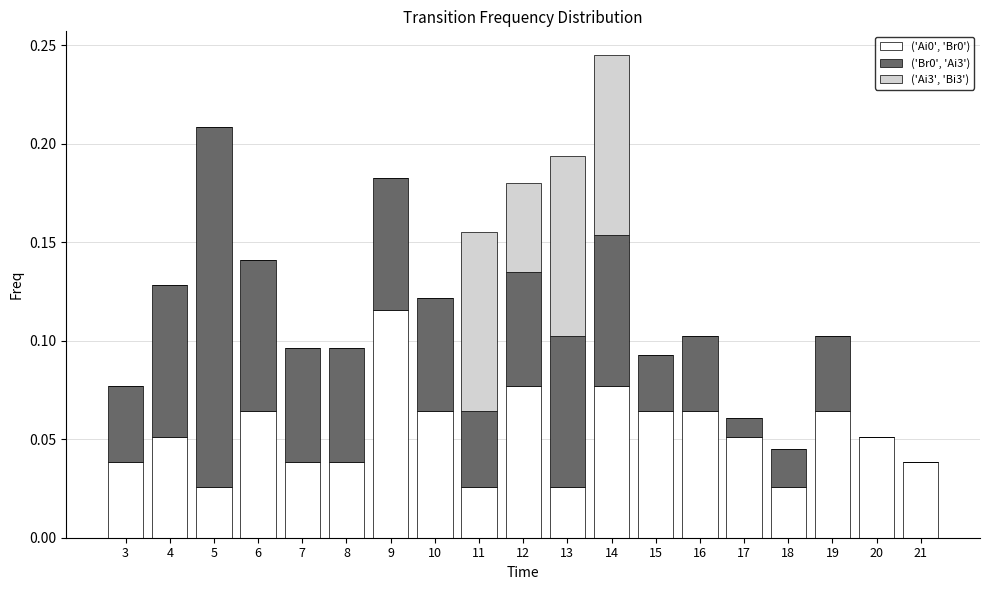

The ('Ai0', 'Br0') series shows 0.1 at 3. True or false?

False